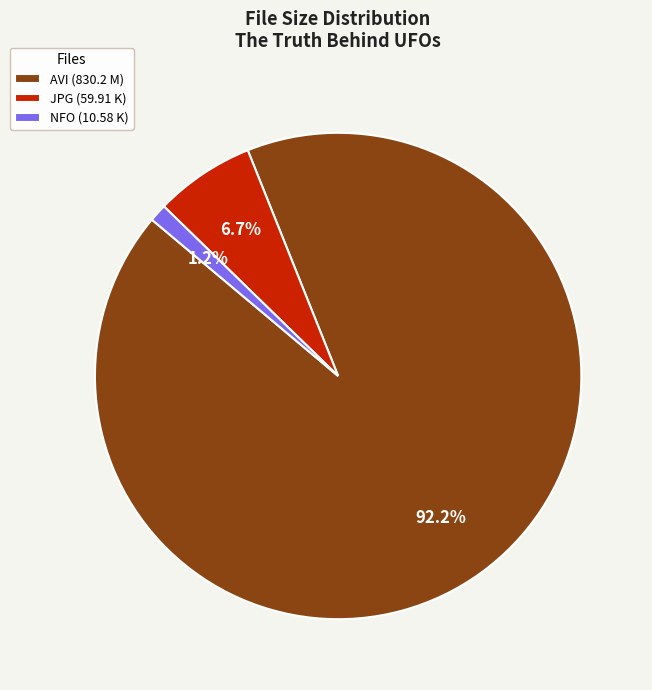

What portion of the pie excludes NFO (10.58 K)?

98.8%